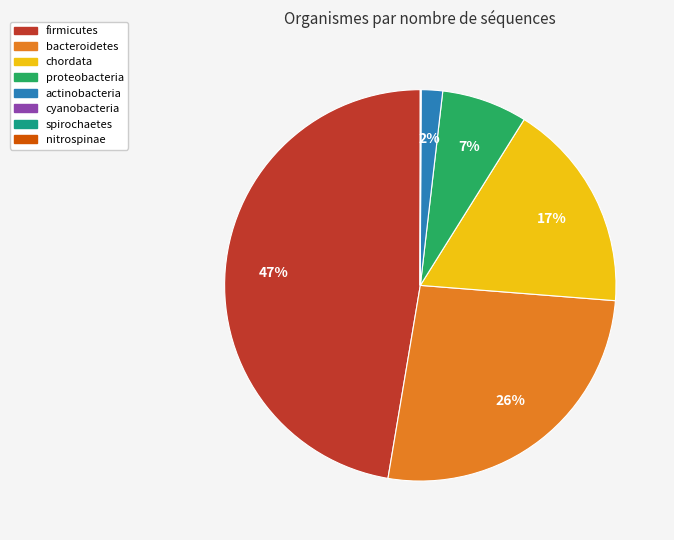

Is the sum of actinobacteria and proteobacteria greater than half?

No